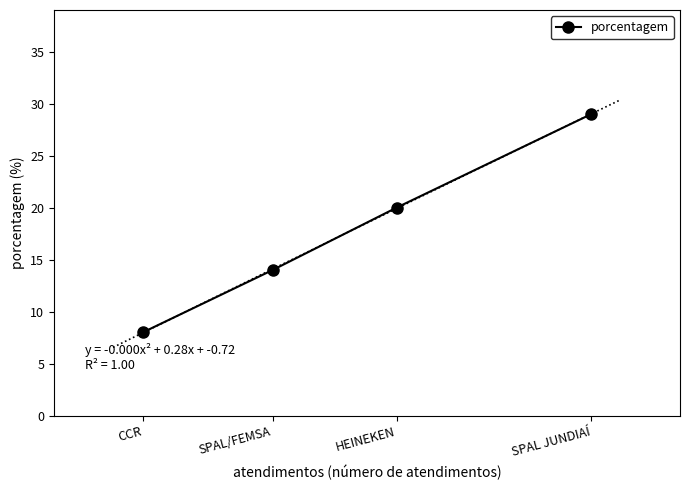

How many lines are shown in the chart?

1